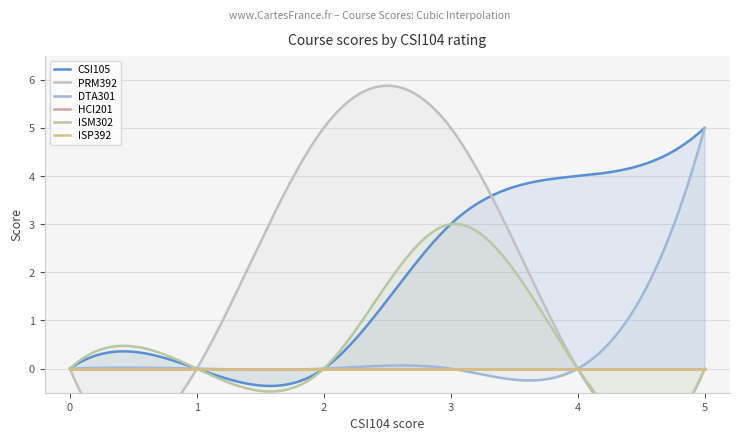

True or false: ISP392 and CSI105 cross at least once.

False